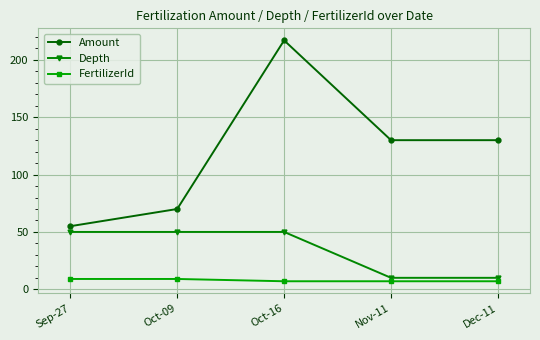

The value of FertilizerId at Sep-27 is 9. True or false?

True